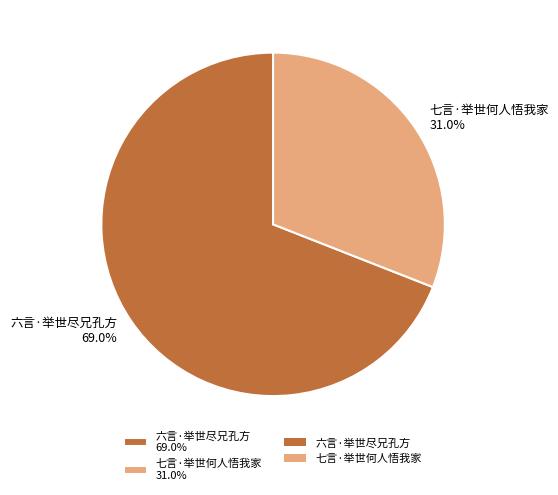

How many slices are in this pie chart?

2